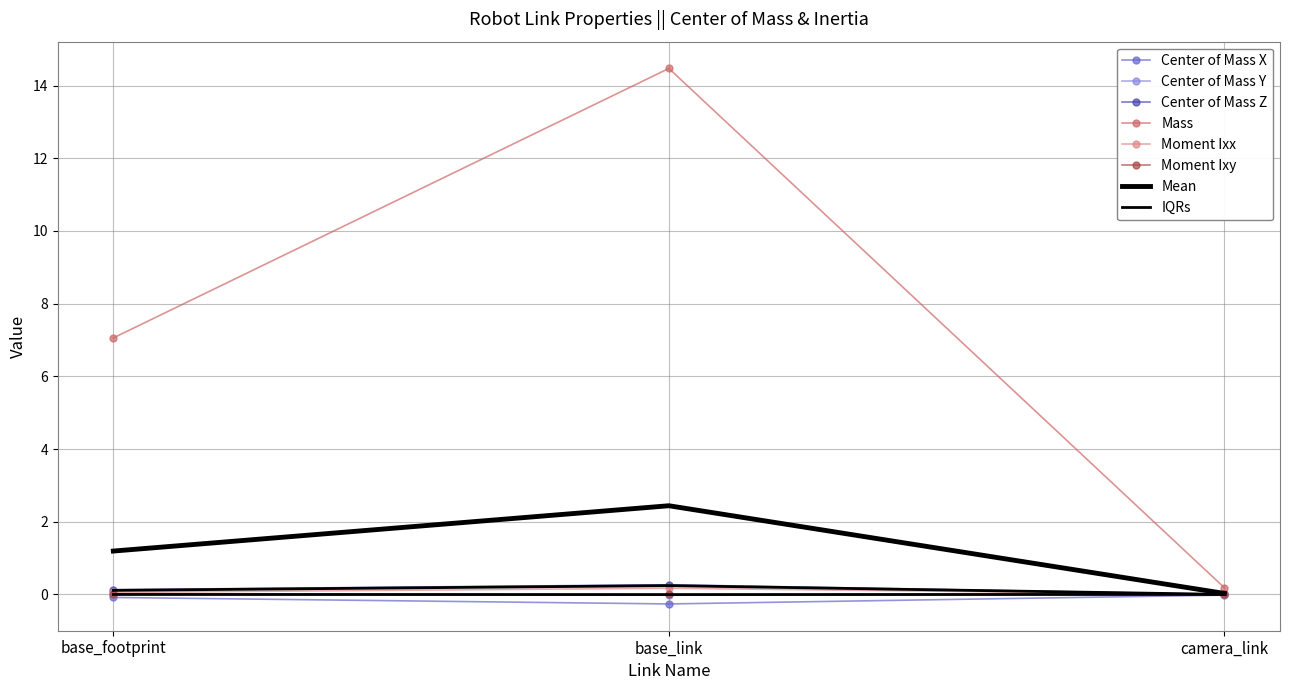

Count the number of categories in the chart.

3